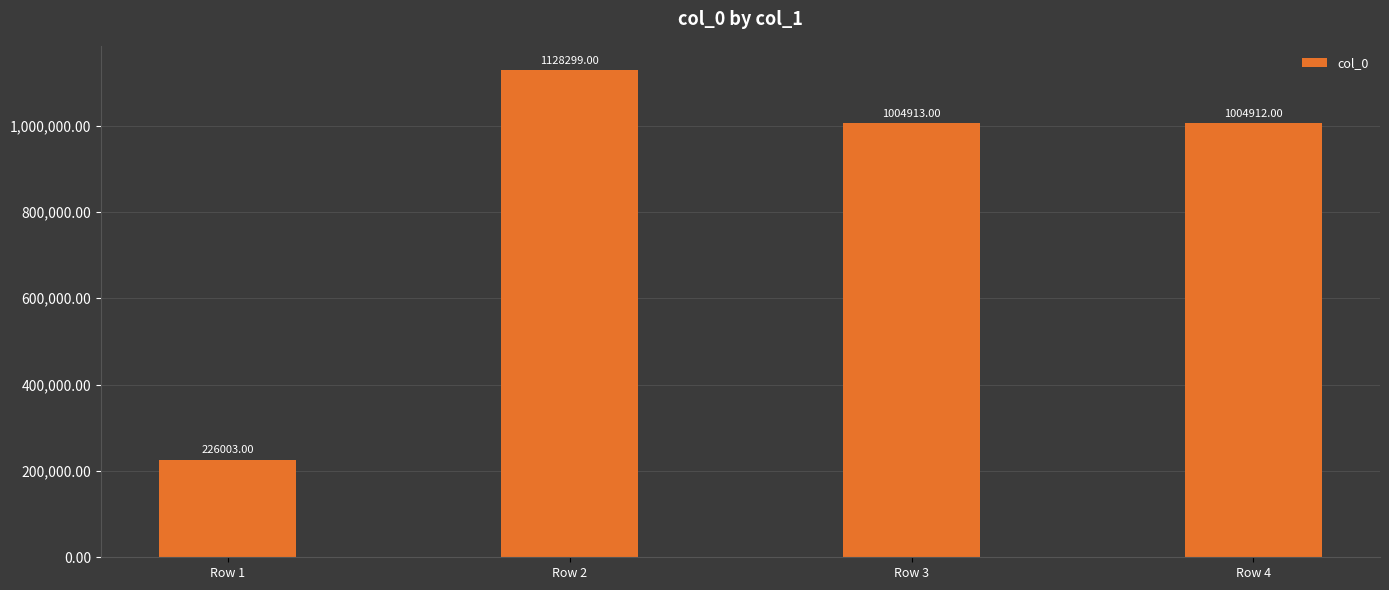

Rank the categories by value from lowest to highest.

Row 1, Row 4, Row 3, Row 2